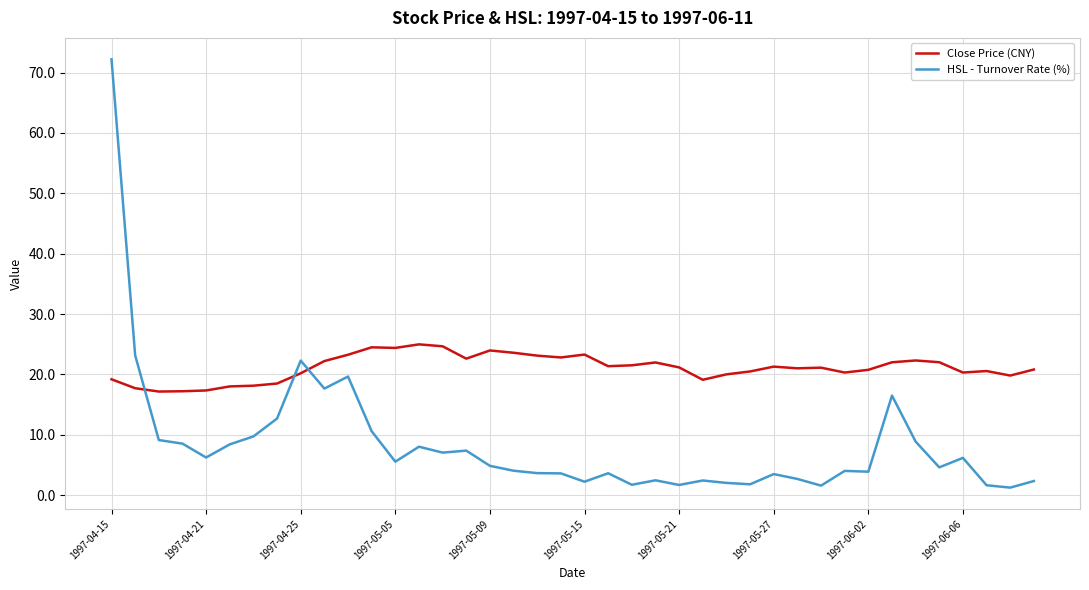

How many intersections are there between HSL - Turnover Rate (%) and Close Price (CNY)?

3